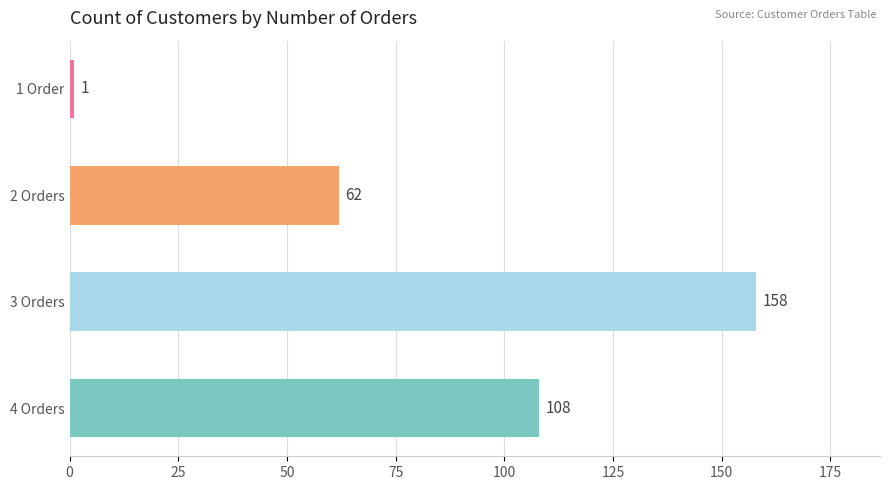

What is the ratio of the value at 4 Orders to the value at 2 Orders?

1.7